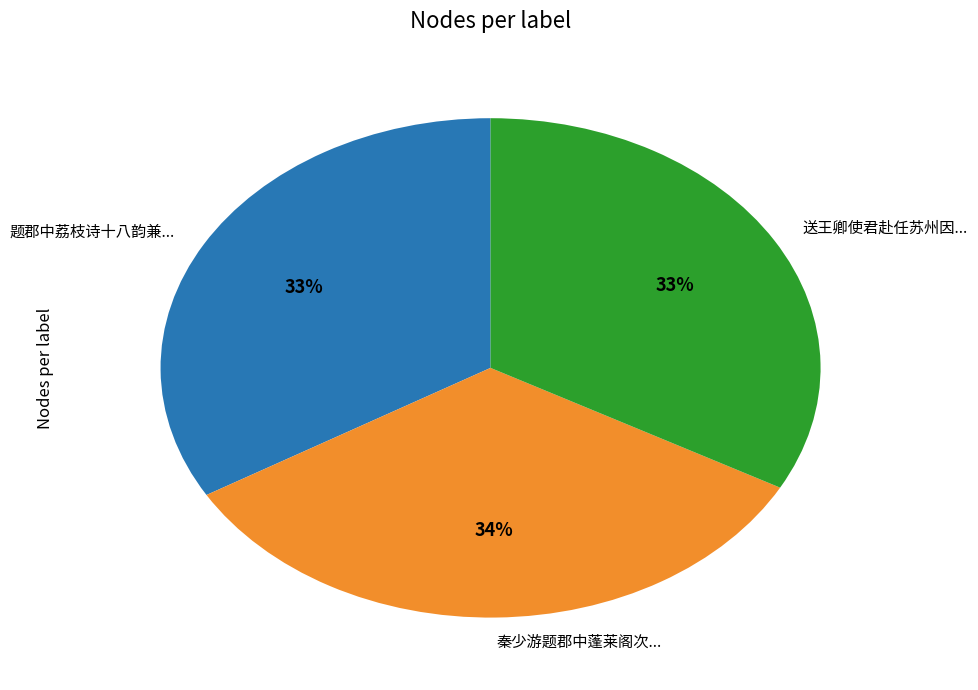

How many slices are in this pie chart?

3